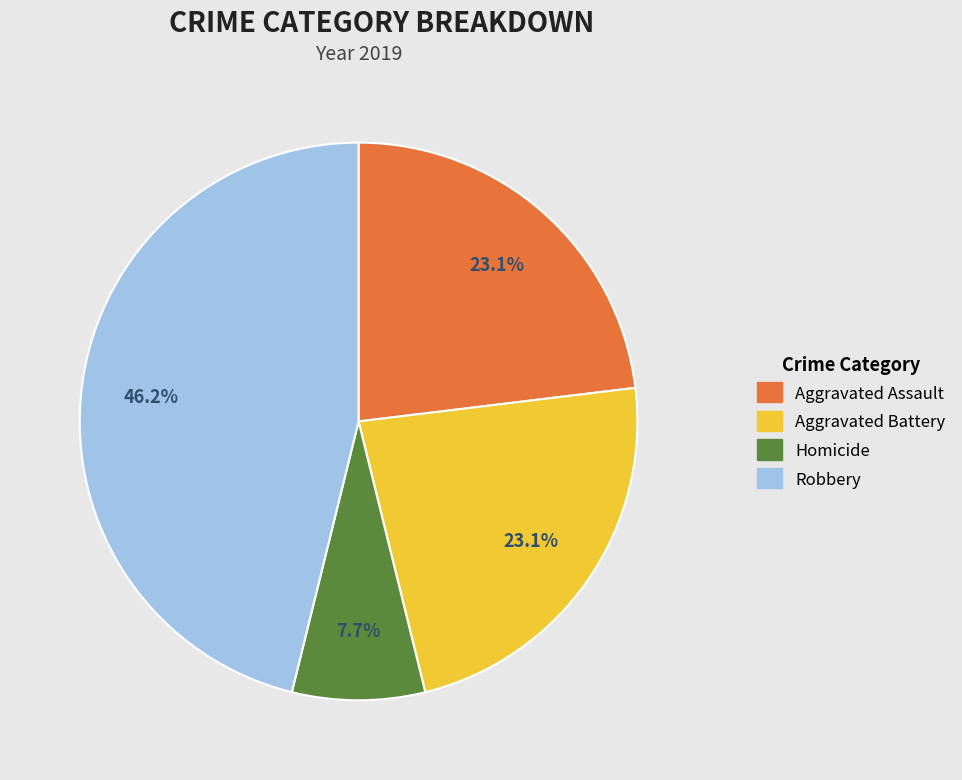

Does any single category account for the majority?

No